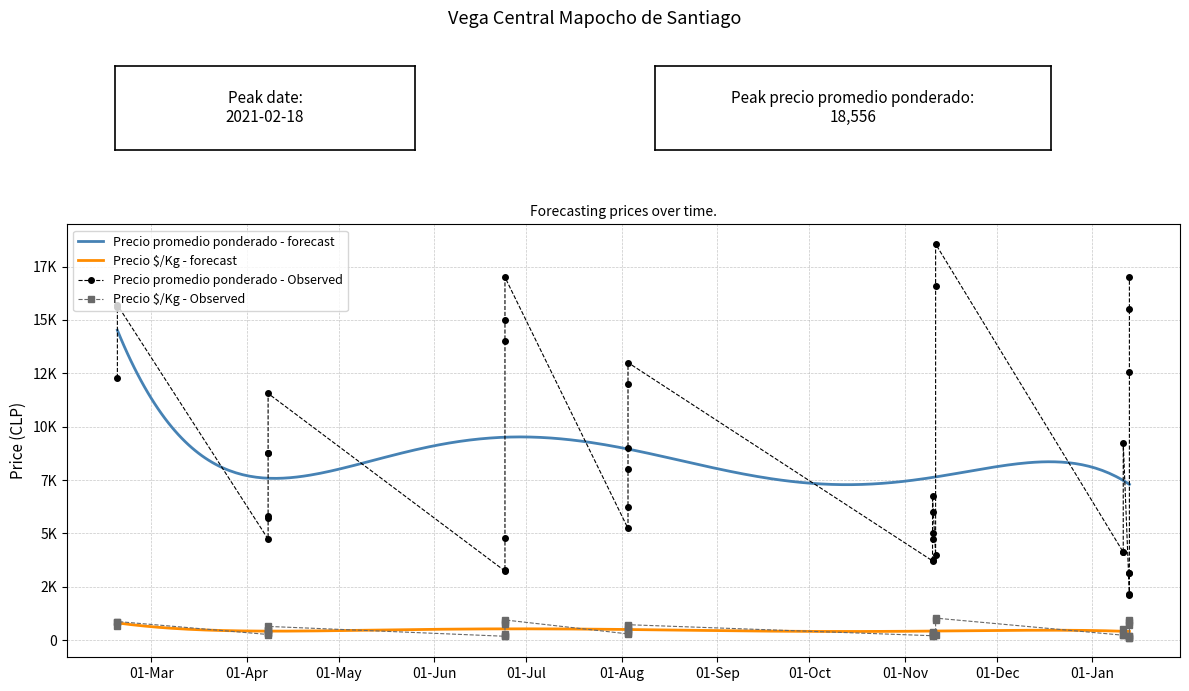

Which category has the lowest value in the Precio $/Kg series?

2022-01-13